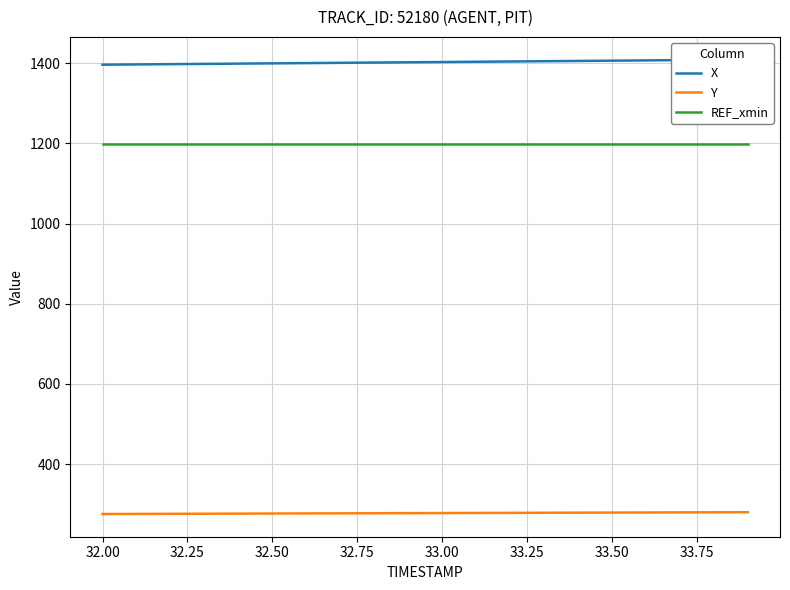

True or false: REF_xmin has a value of 1199.0 at 33.50.

True